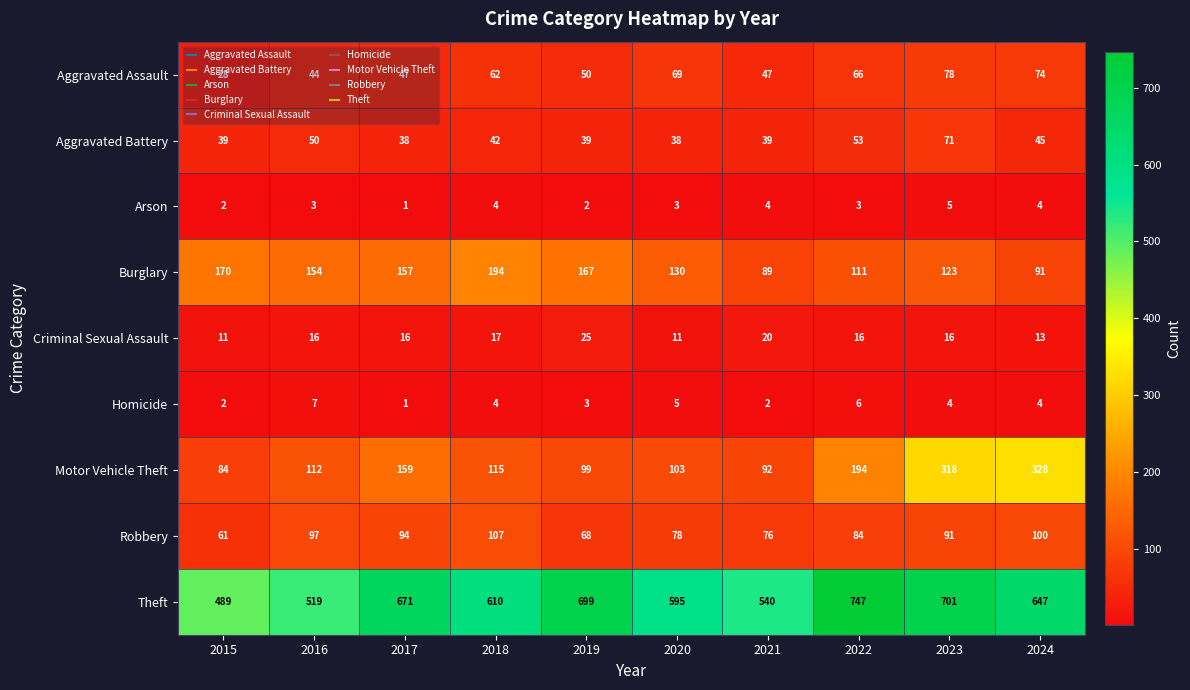

How many data points does each series have?

10